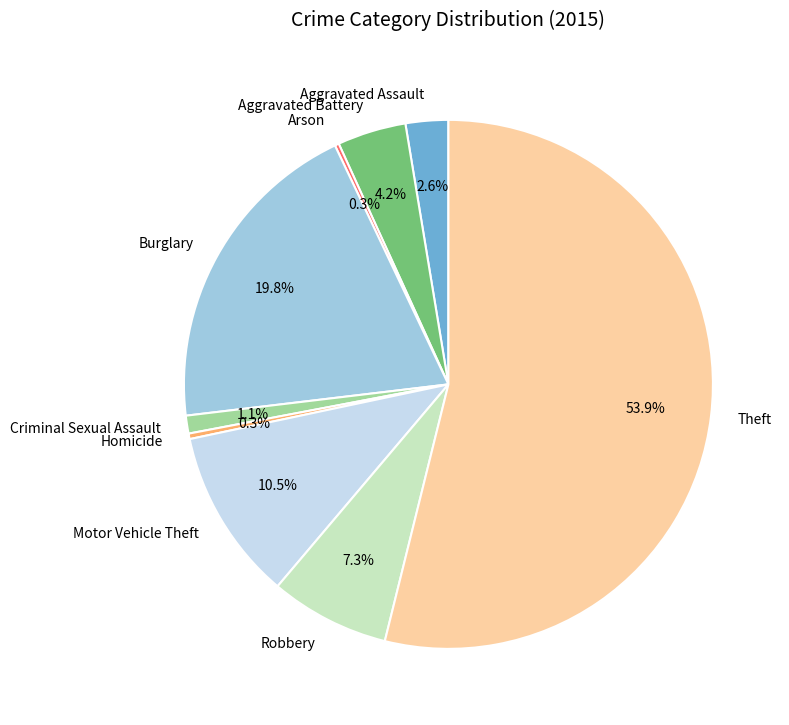

Is it true that Criminal Sexual Assault is 11% of the pie?

False